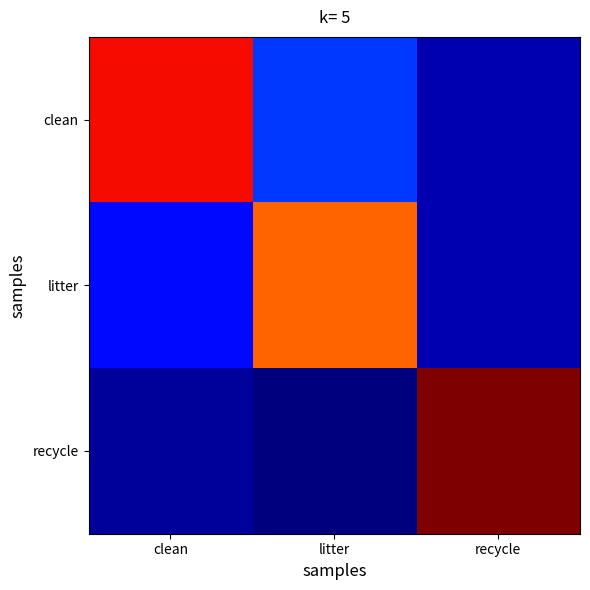

Which series has the widest spread of values?

recycle